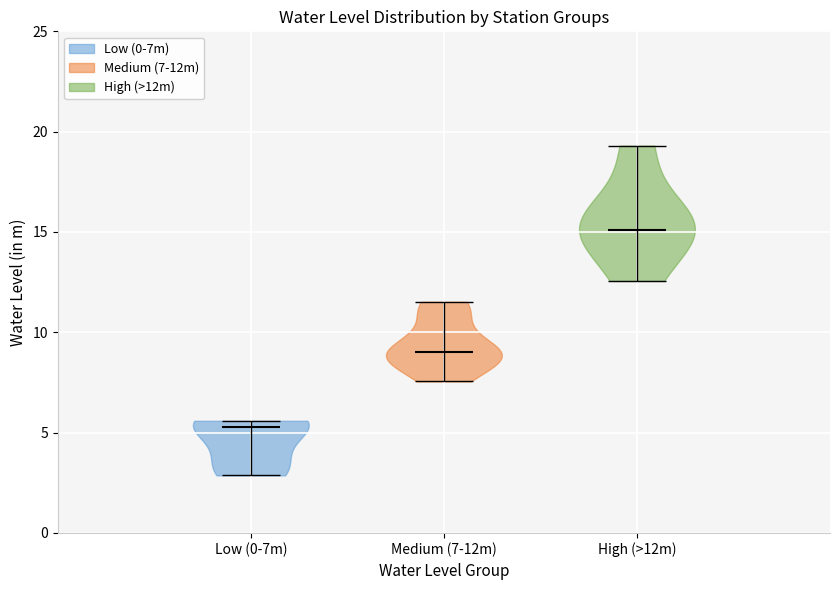

Which violin has the highest median line?

High (>12m)